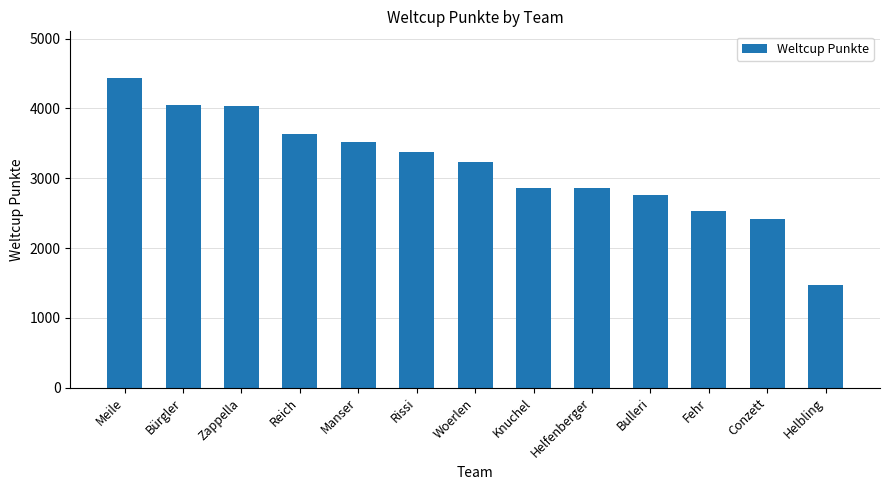

What is the difference between the maximum and second lowest values?

2022